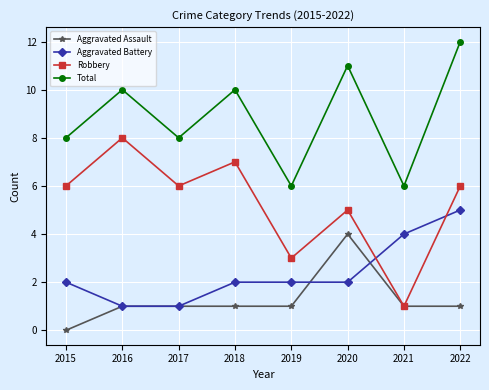

What is the maximum value shown in the chart?

12